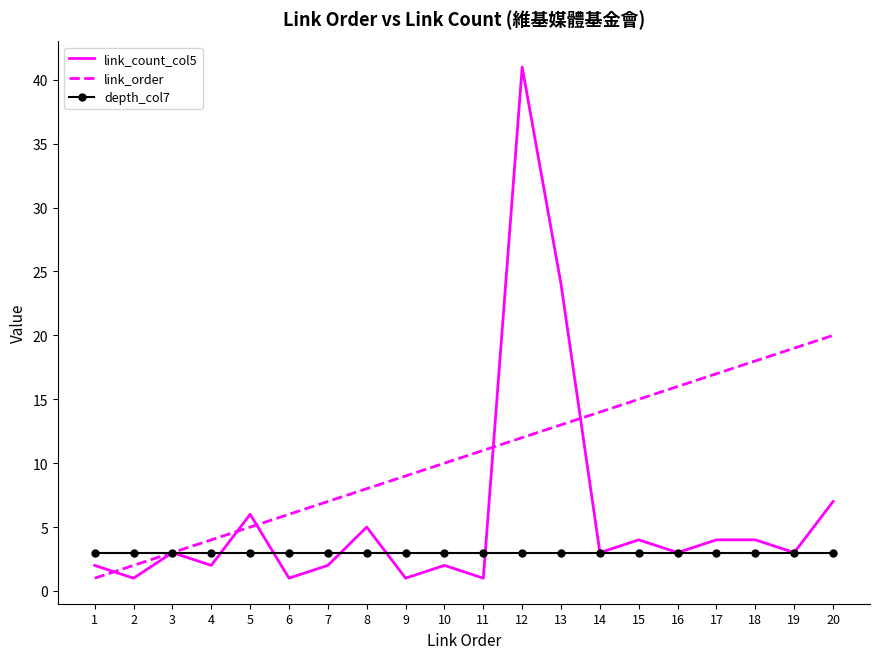

Rank the series at 15 from lowest to highest value.

depth_col7, link_count_col5, link_order